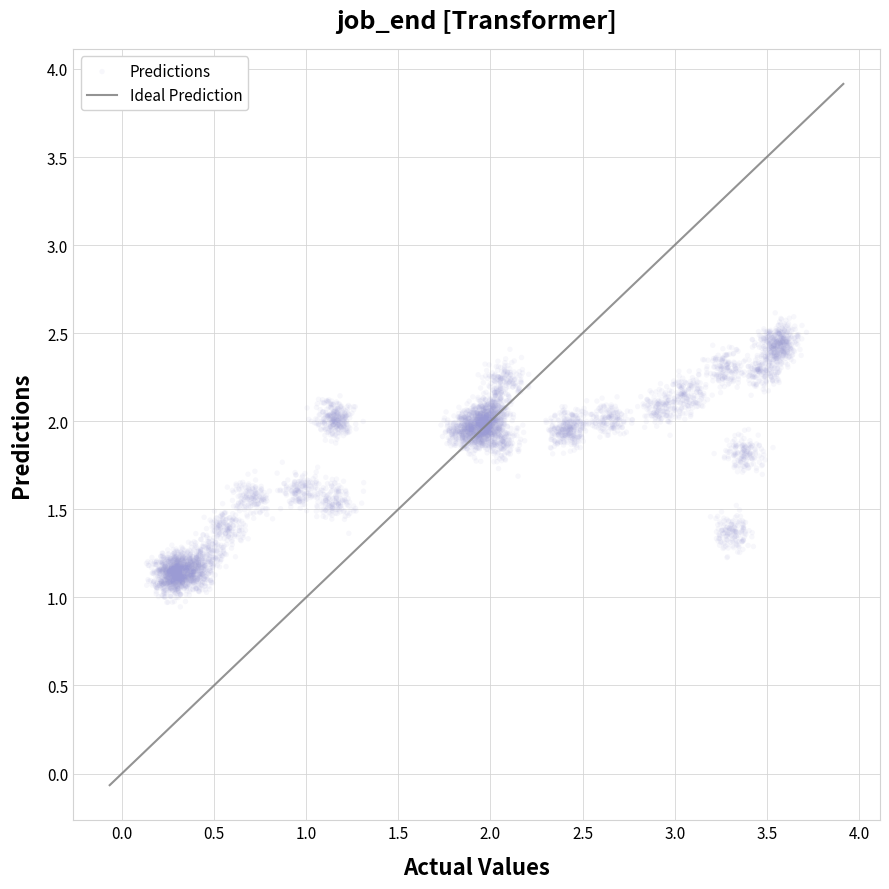

What is the range of X values (max minus min)?

3.6